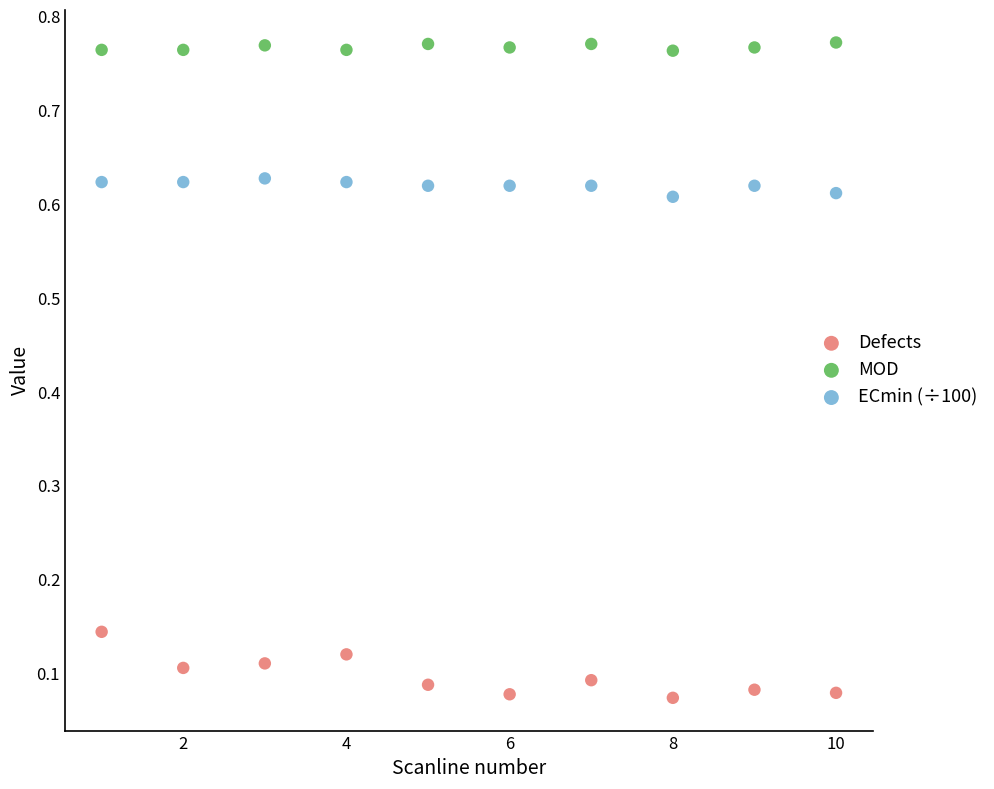

Which series reaches the minimum Y coordinate?

Defects